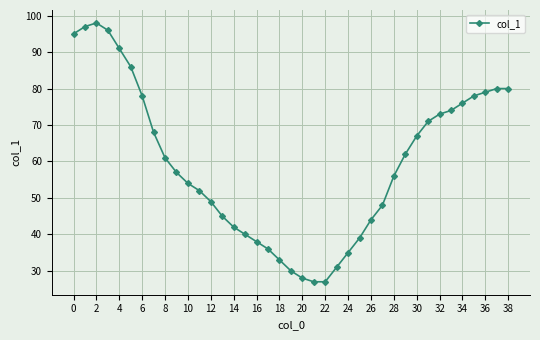

What is the difference between the maximum and minimum values?

71